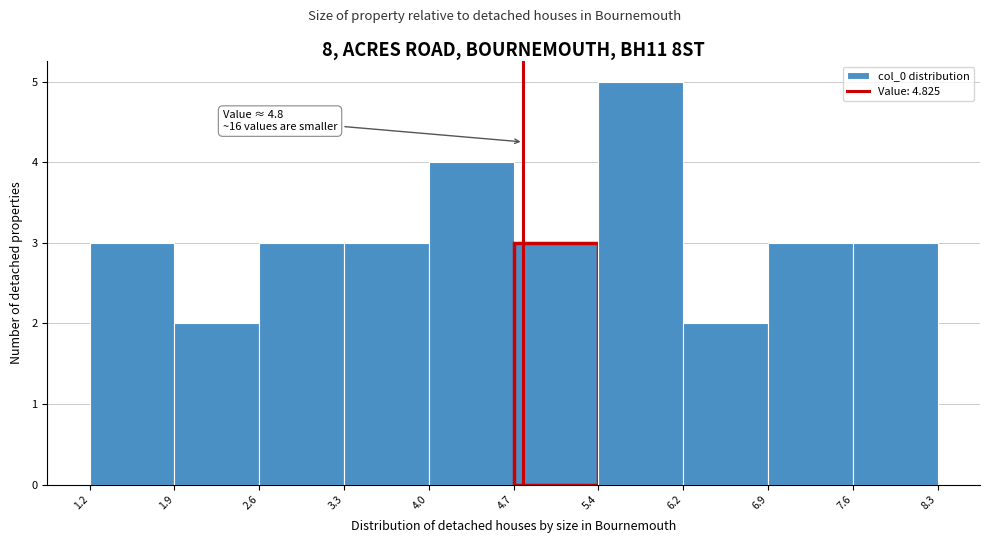

Which range on the x-axis has the tallest bar?

5.4 to 6.2